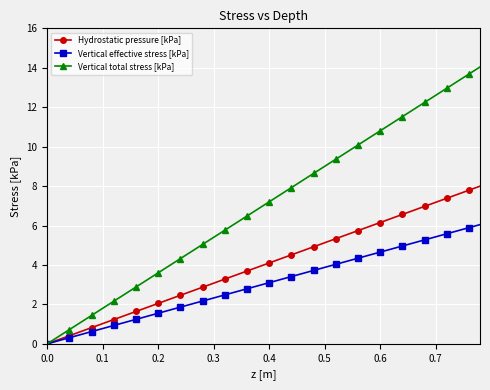

True or false: Hydrostatic pressure [kPa] has more than 1 interior local peaks.

False